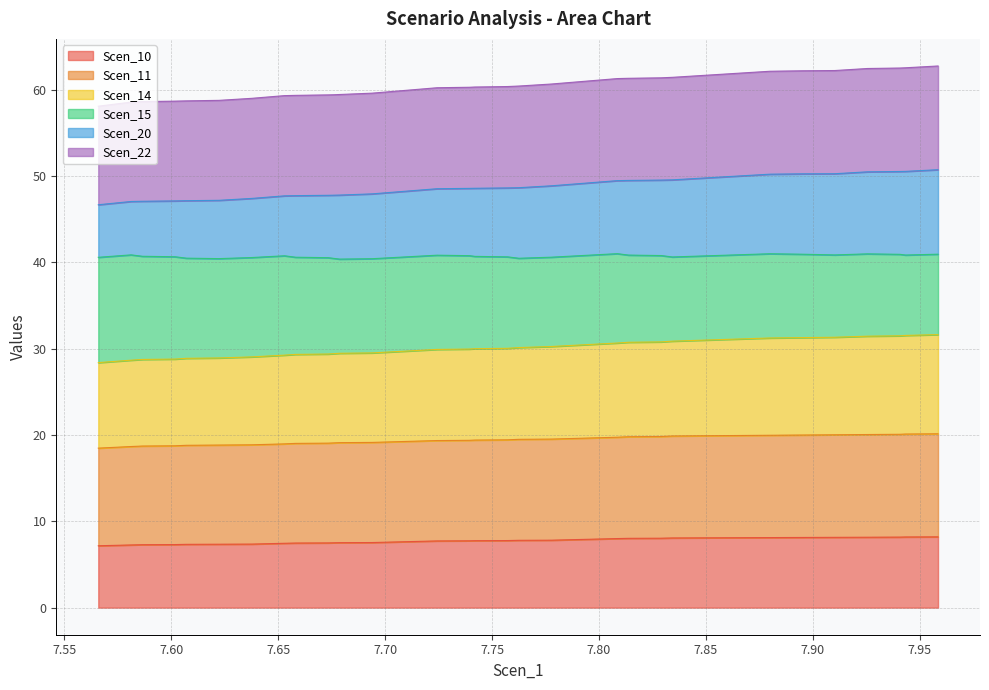

How many lines are shown in the chart?

6